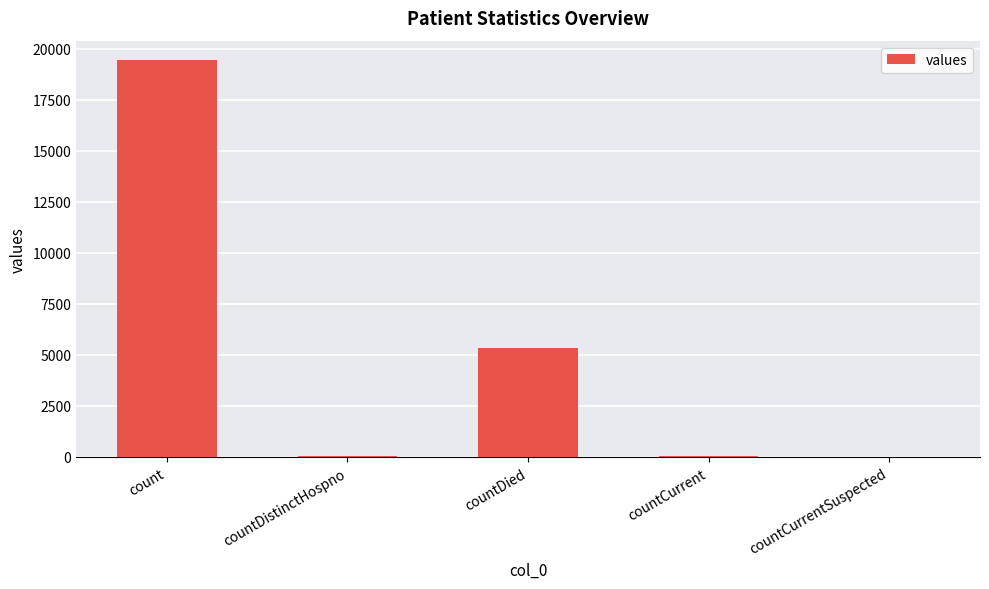

At which label does the data first exceed 60?

count